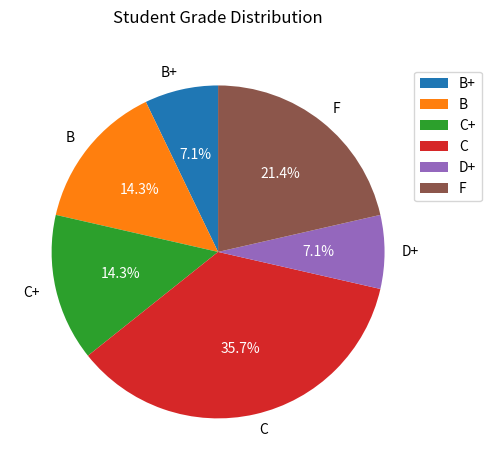

To the nearest percent, what is the difference between the largest and smallest slice percentages?

29%